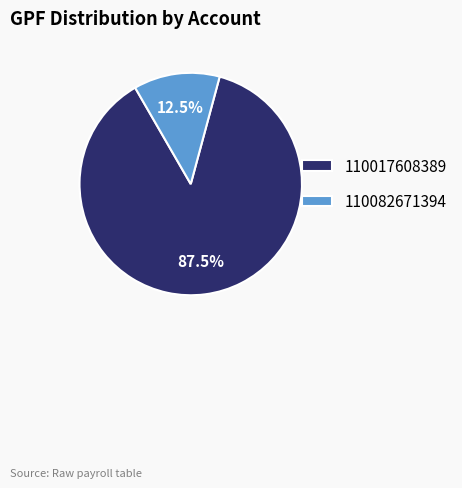

How many slices are in this pie chart?

2